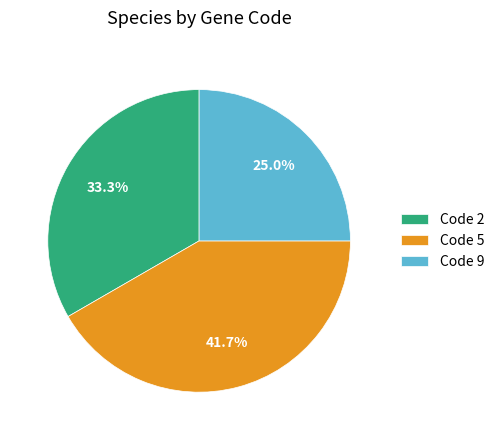

How many slices are in this pie chart?

3